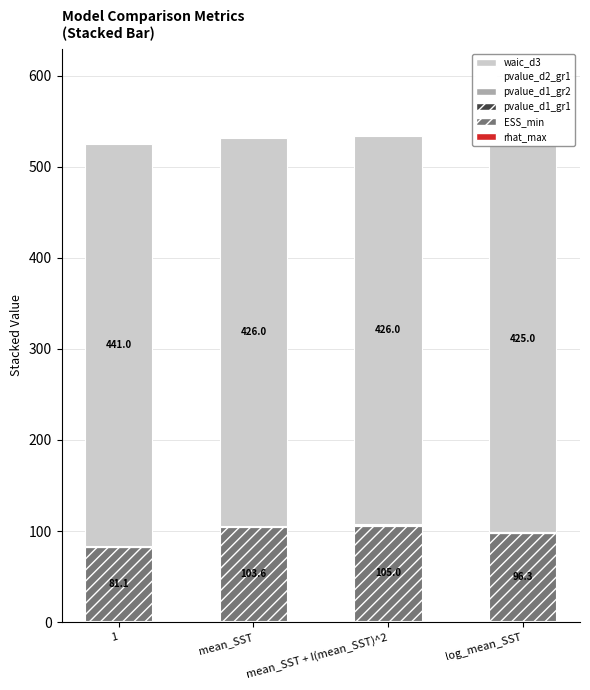

How many bars are there in each group?

6